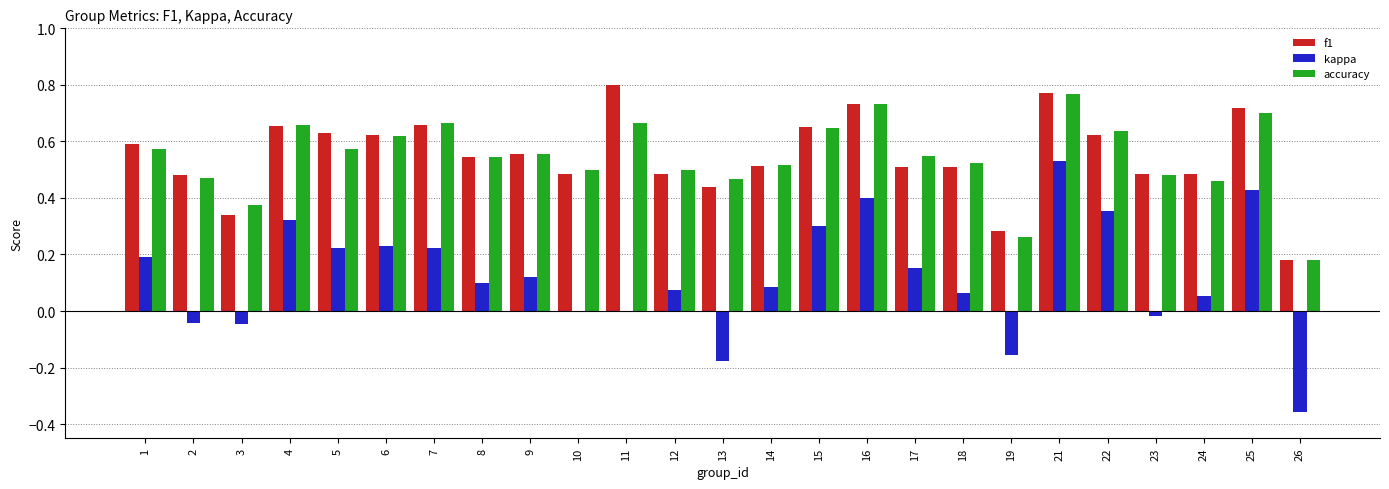

What is the sum of the accuracy values at 13 and 17?

1.0